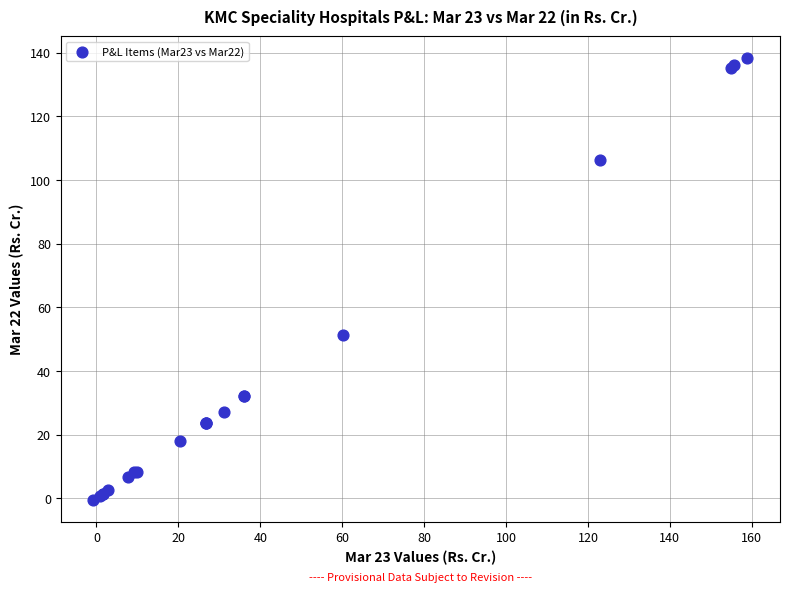

What Y value in the scatter plot is closest to 68?

51.2